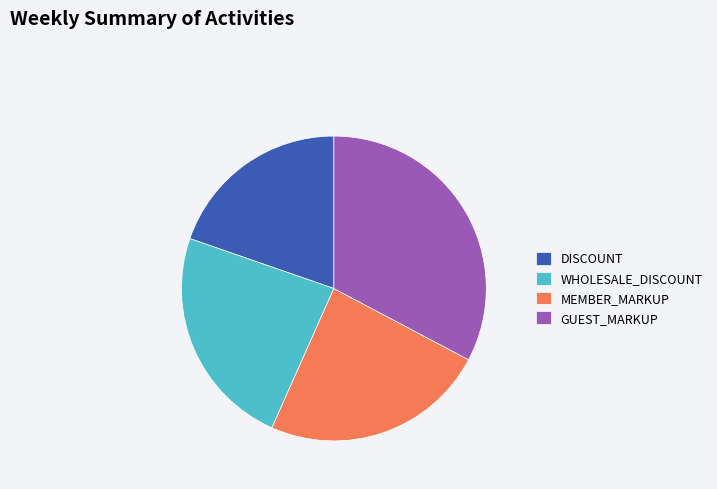

Is DISCOUNT the majority of the pie?

No